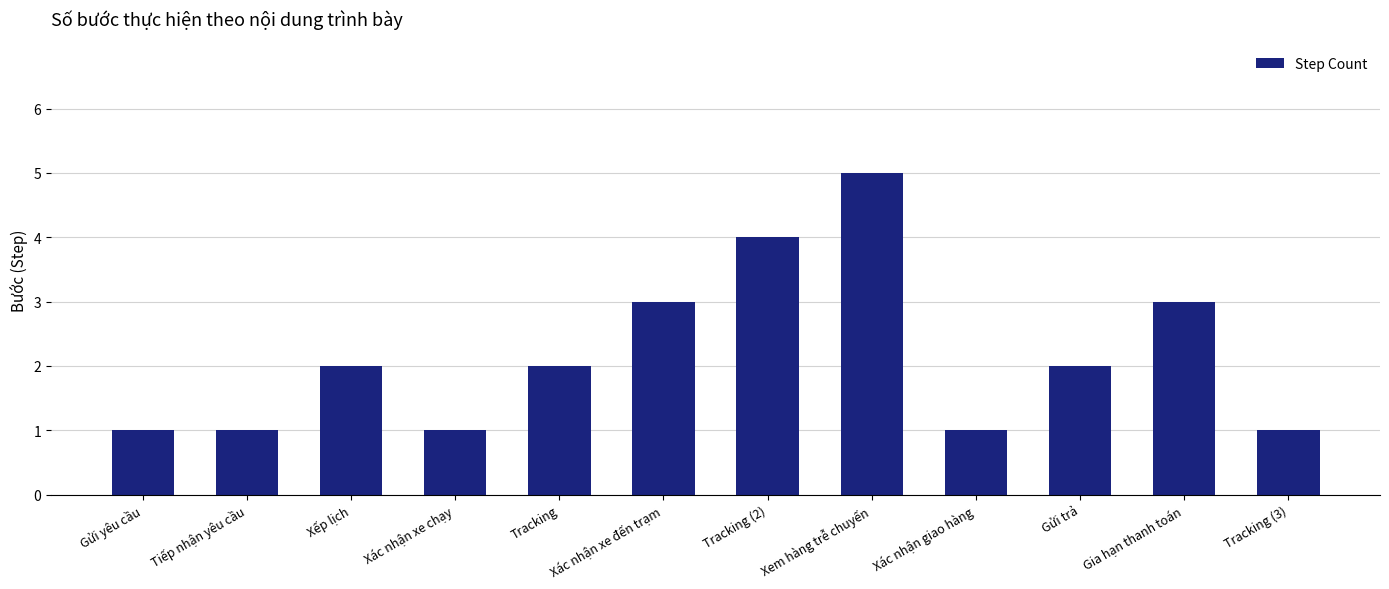

Which label corresponds to the largest value in the chart?

Xem hàng trễ chuyến